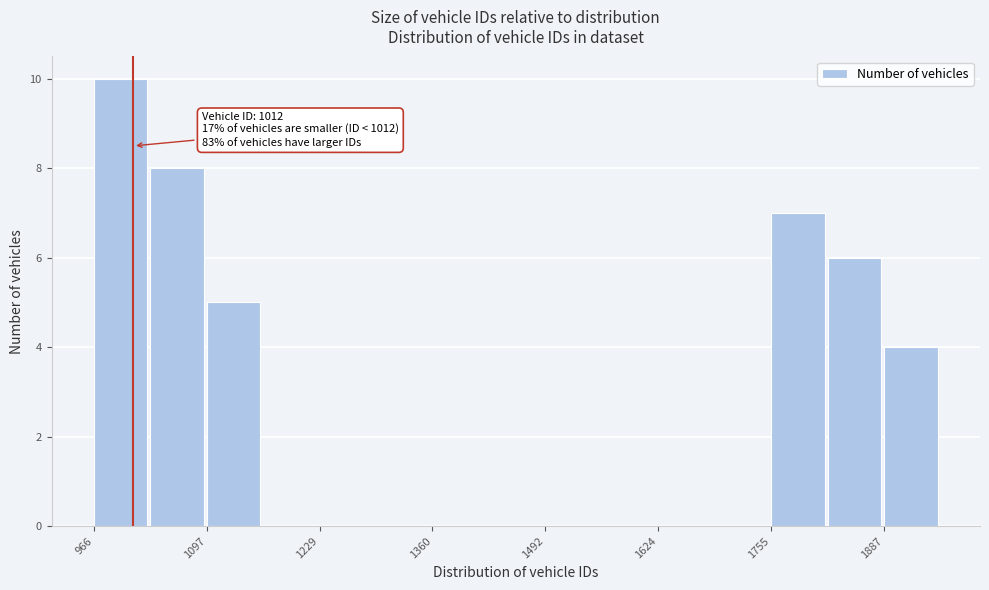

Around what value on the x-axis is the tallest bar? Give the approximate position of its centre, as read against the axis.

1000